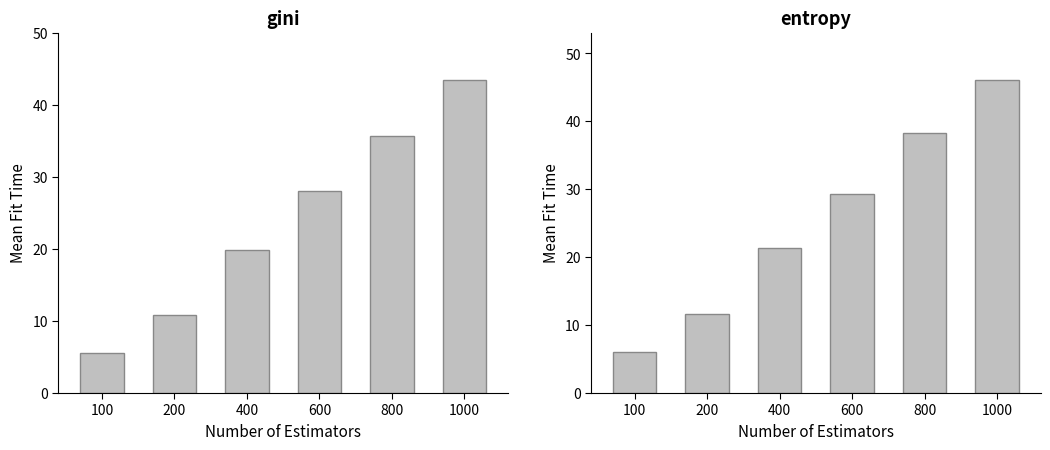

Reading left to right, list all the values displayed in this chart.

gini: 5.6	10.8	19.9	28.0	35.7	43.5
entropy: 6.0	11.7	21.4	29.3	38.2	46.1